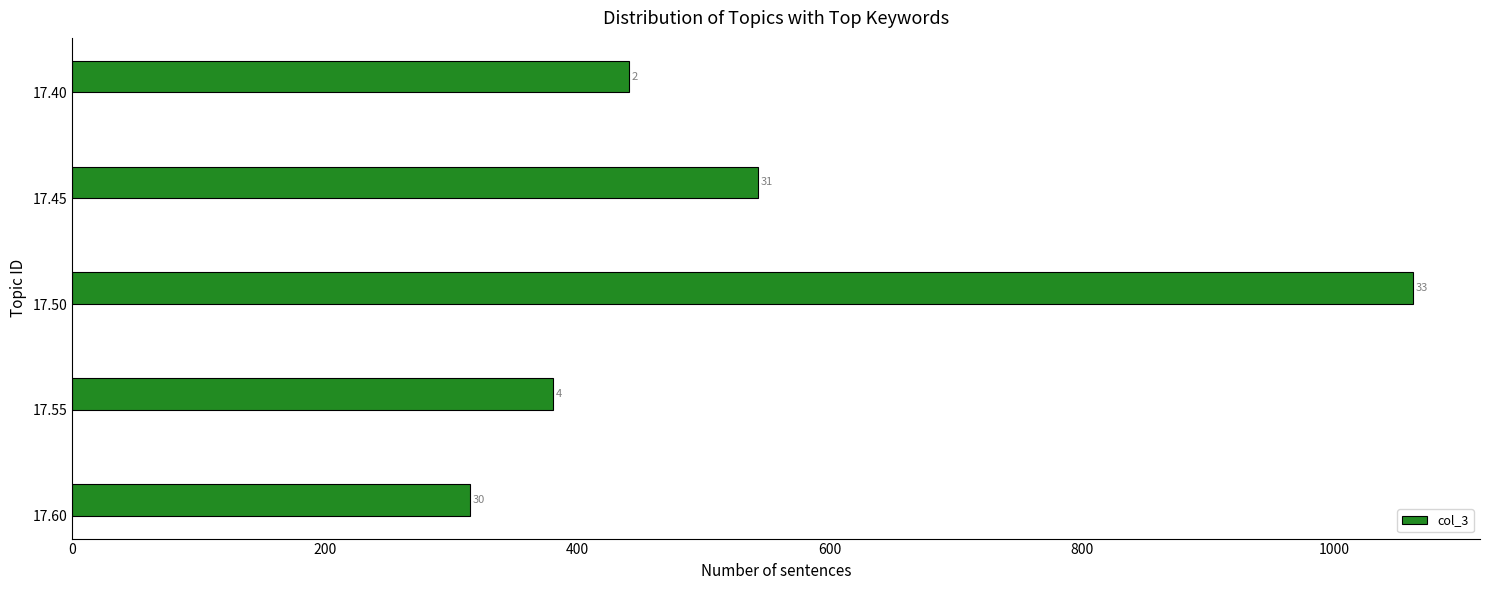

Does the chart contain any negative values?

No